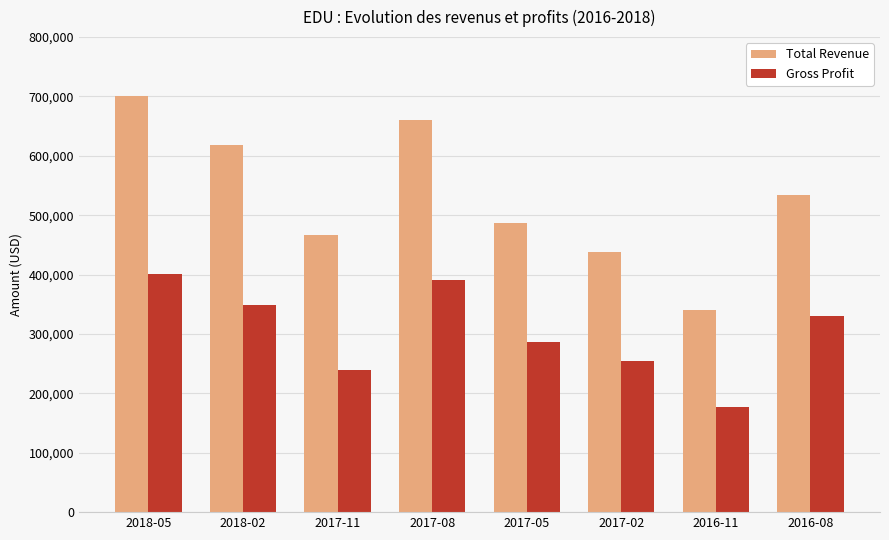

What is the difference between the highest and lowest values at 2018-05?

299500